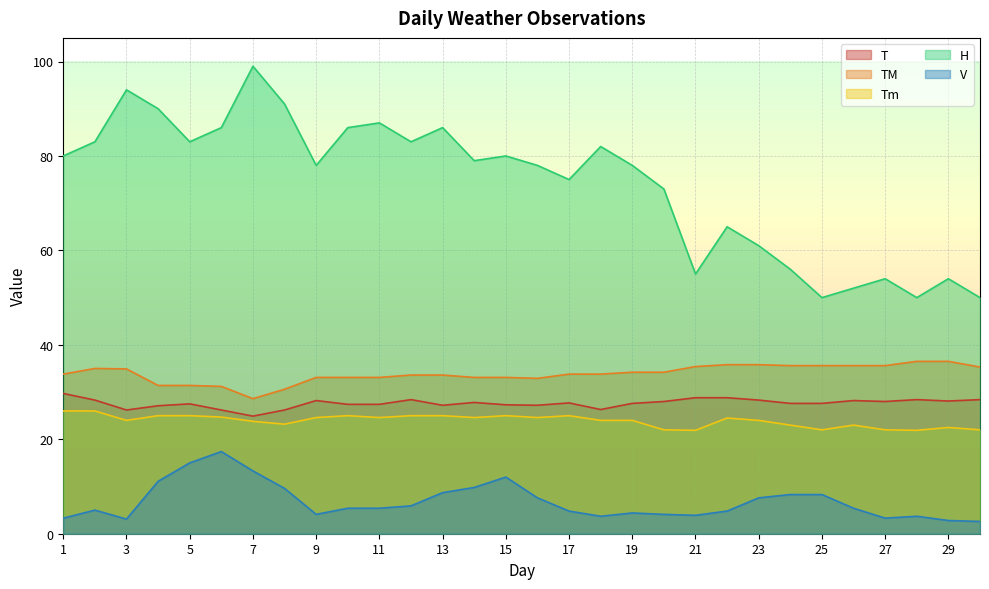

What are all the series names shown in the legend?

T, TM, Tm, H, V